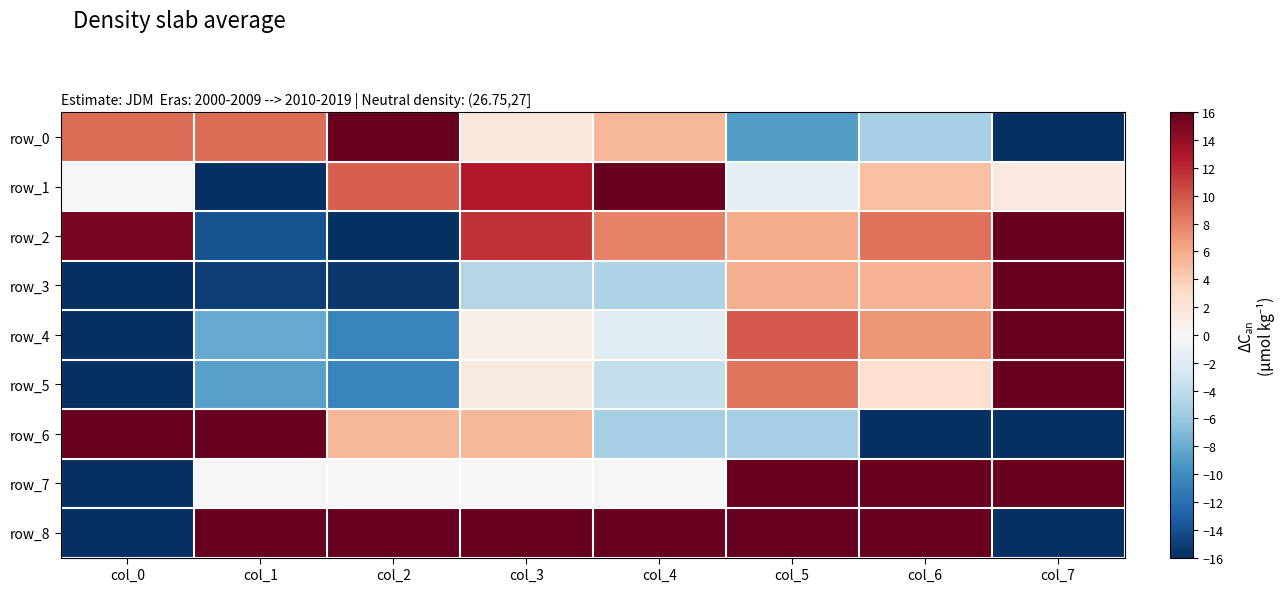

What is the sum of all row_8 values?

64.0